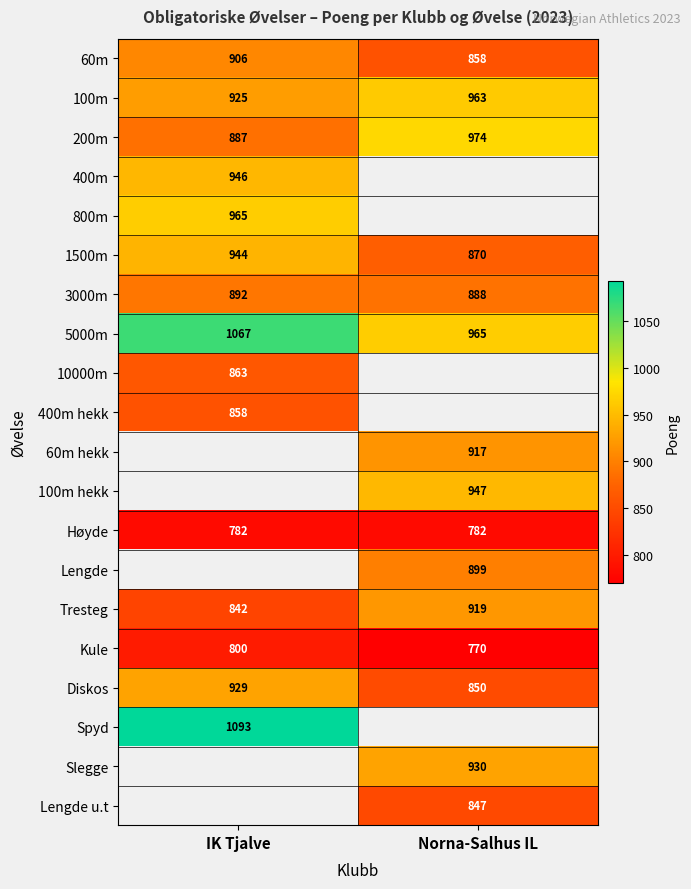

What is the average value of the 100m series?

944